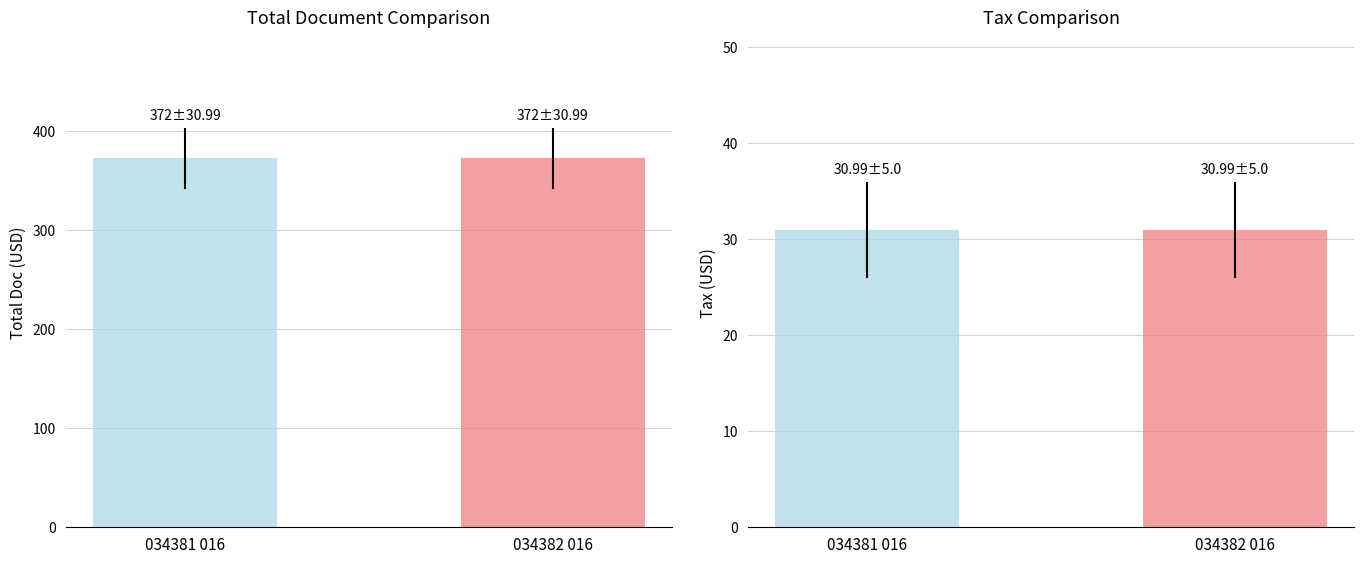

At which category does the chart reach its minimum across all series?

034381 016